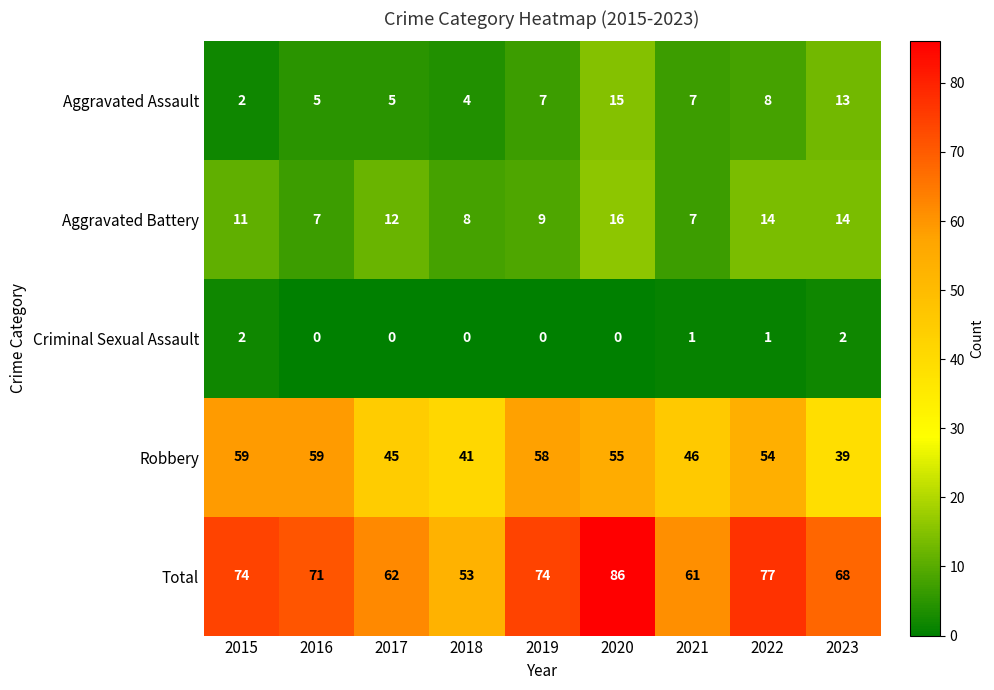

The Criminal Sexual Assault series shows 1 at 2022. True or false?

True